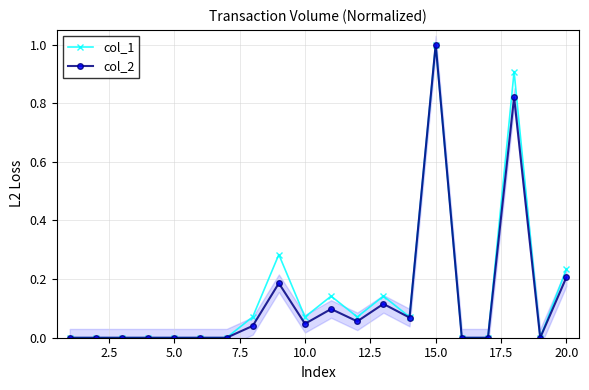

The col_1 series shows 1.0 at 15.0. True or false?

True